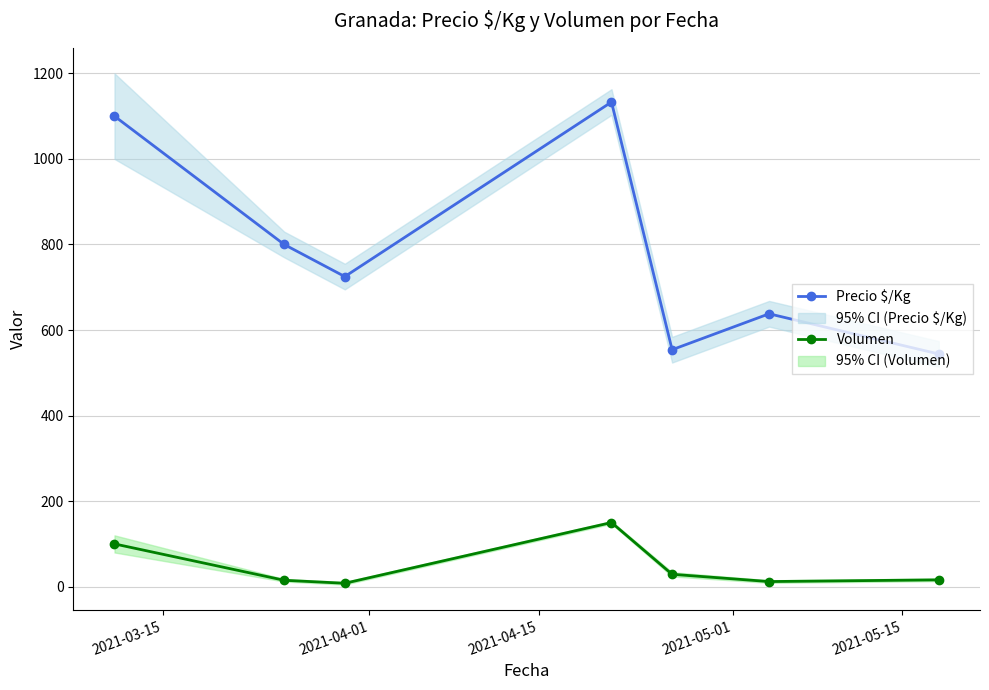

True or false: Volumen has more than 0 interior local peaks.

True